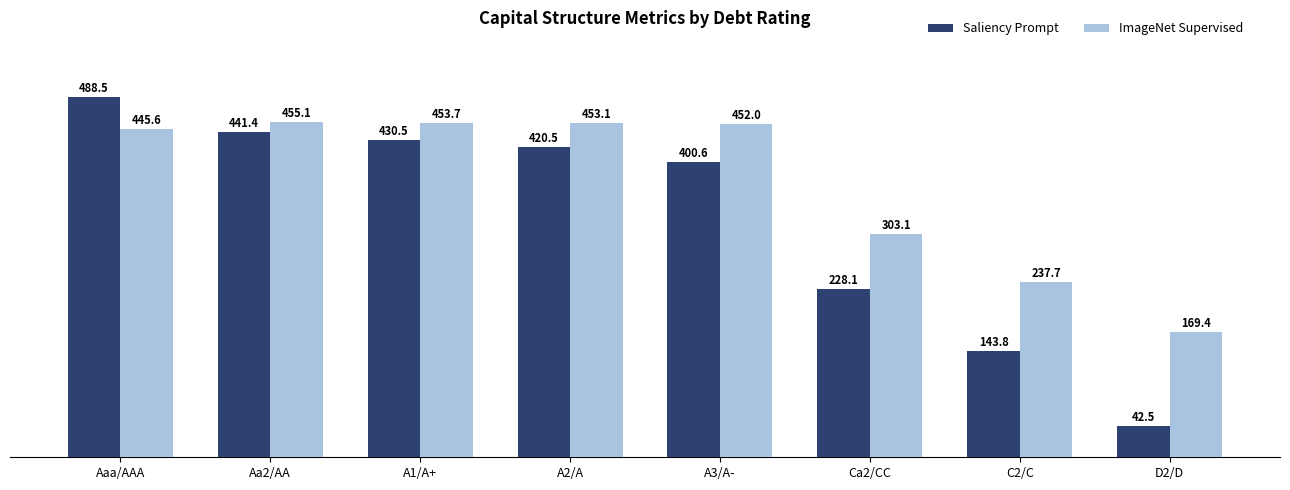

Reading right to left, transcribe all the data shown in this chart.

Saliency Prompt: D2/D=42.5	C2/C=143.8	Ca2/CC=228.1	A3/A-=400.6	A2/A=420.5	A1/A+=430.5	Aa2/AA=441.4	Aaa/AAA=488.5
ImageNet Supervised: D2/D=169.4	C2/C=237.7	Ca2/CC=303.1	A3/A-=452.0	A2/A=453.1	A1/A+=453.7	Aa2/AA=455.1	Aaa/AAA=445.6